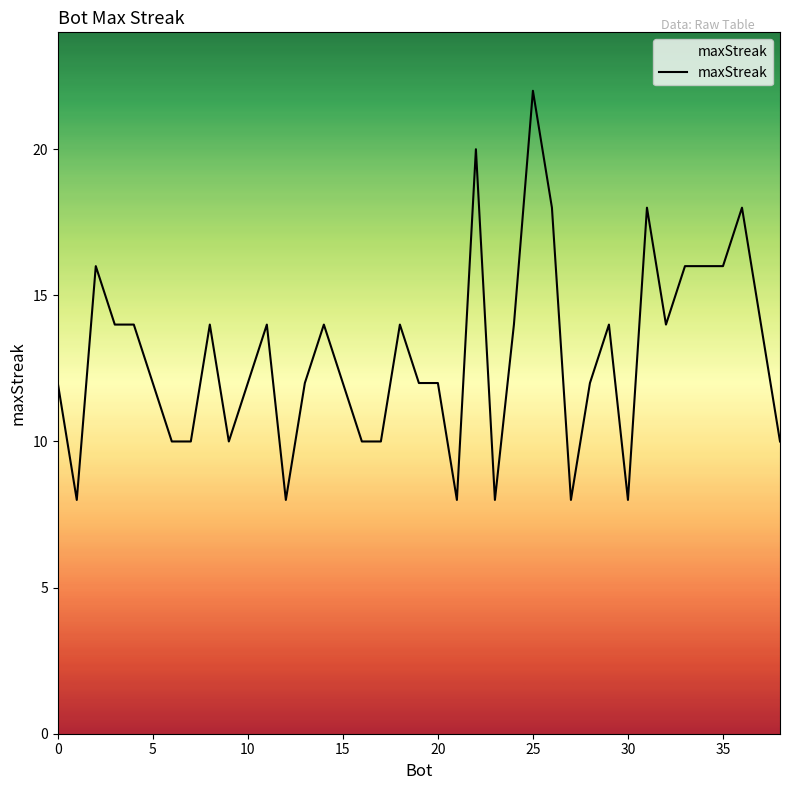

What is the difference between the maximum and minimum values?

14